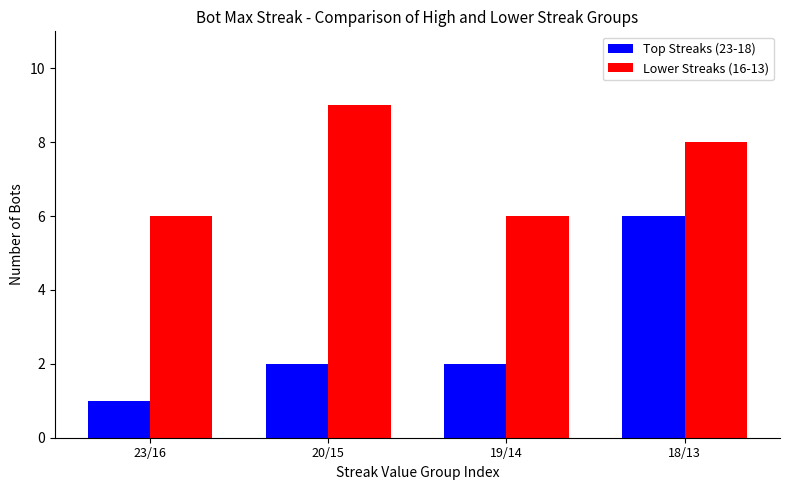

What is the total value across all series at 20/15?

11